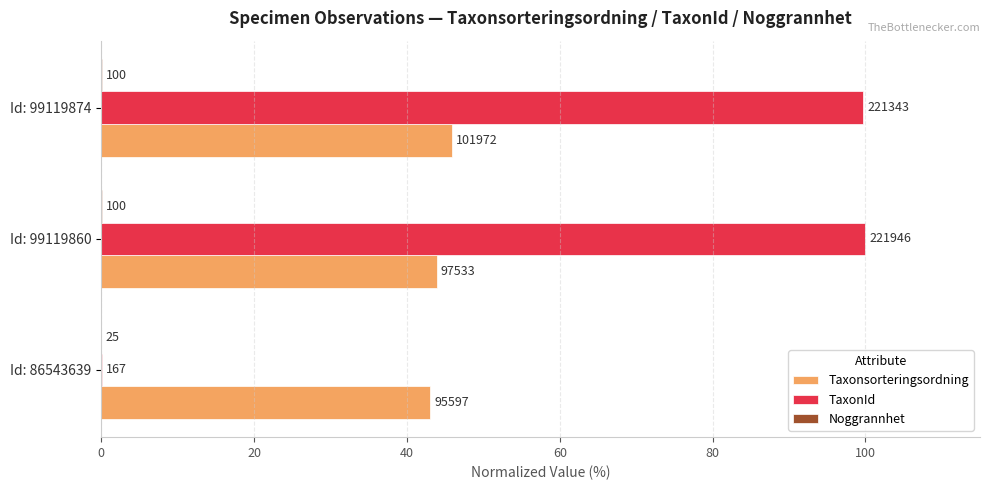

Count the Noggrannhet values in the range 0 to 1.

3